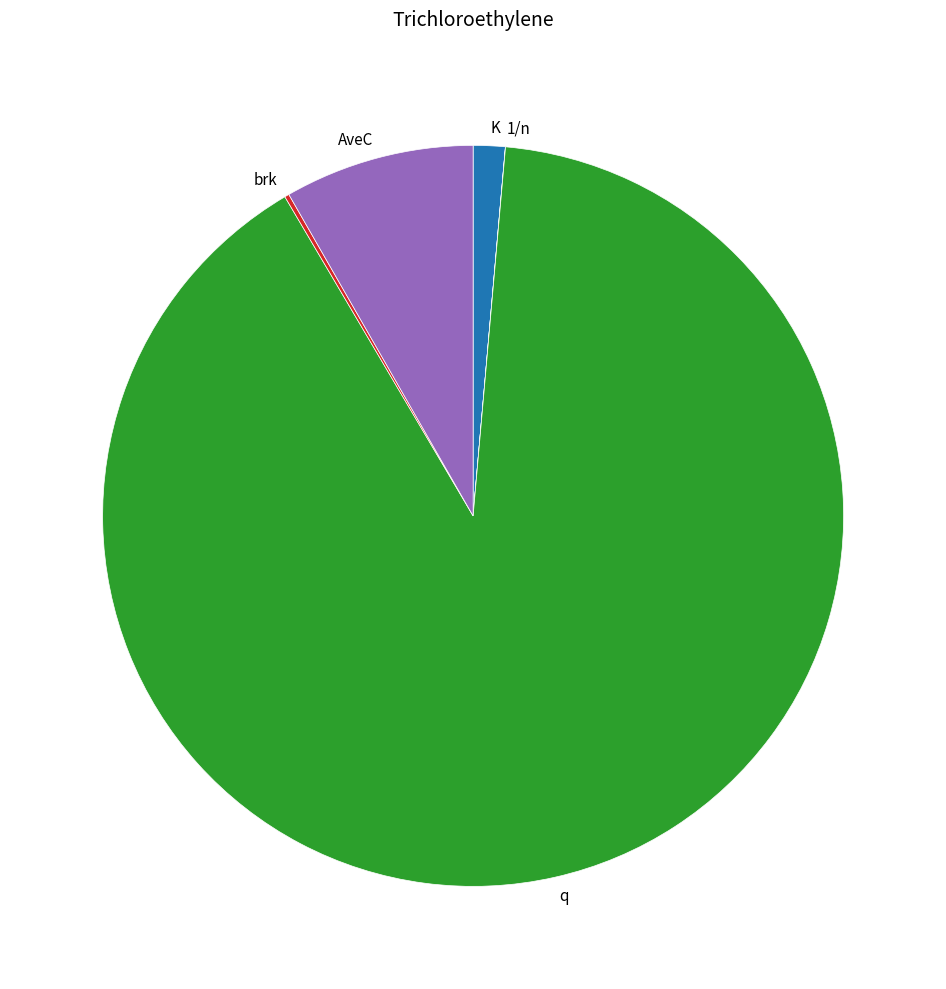

Approximately how many times larger is the value at q compared to AveC?

10.9